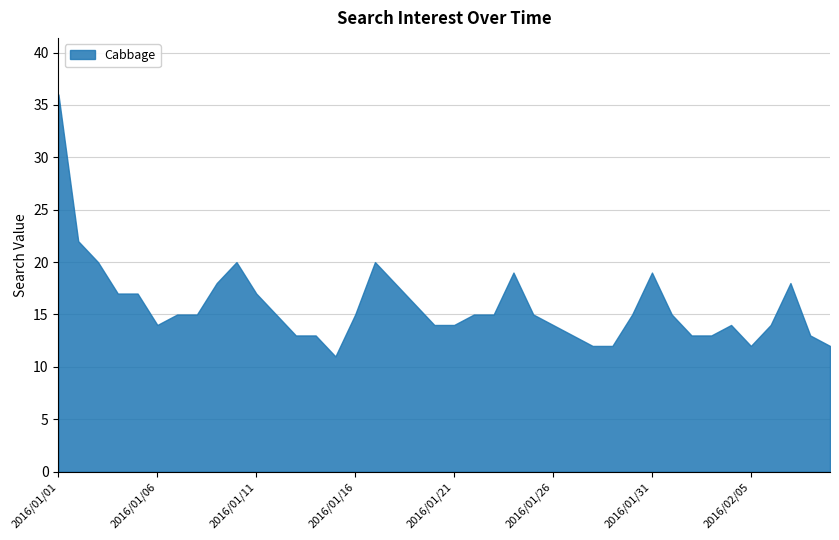

Where is the first local maximum?

2016/01/10